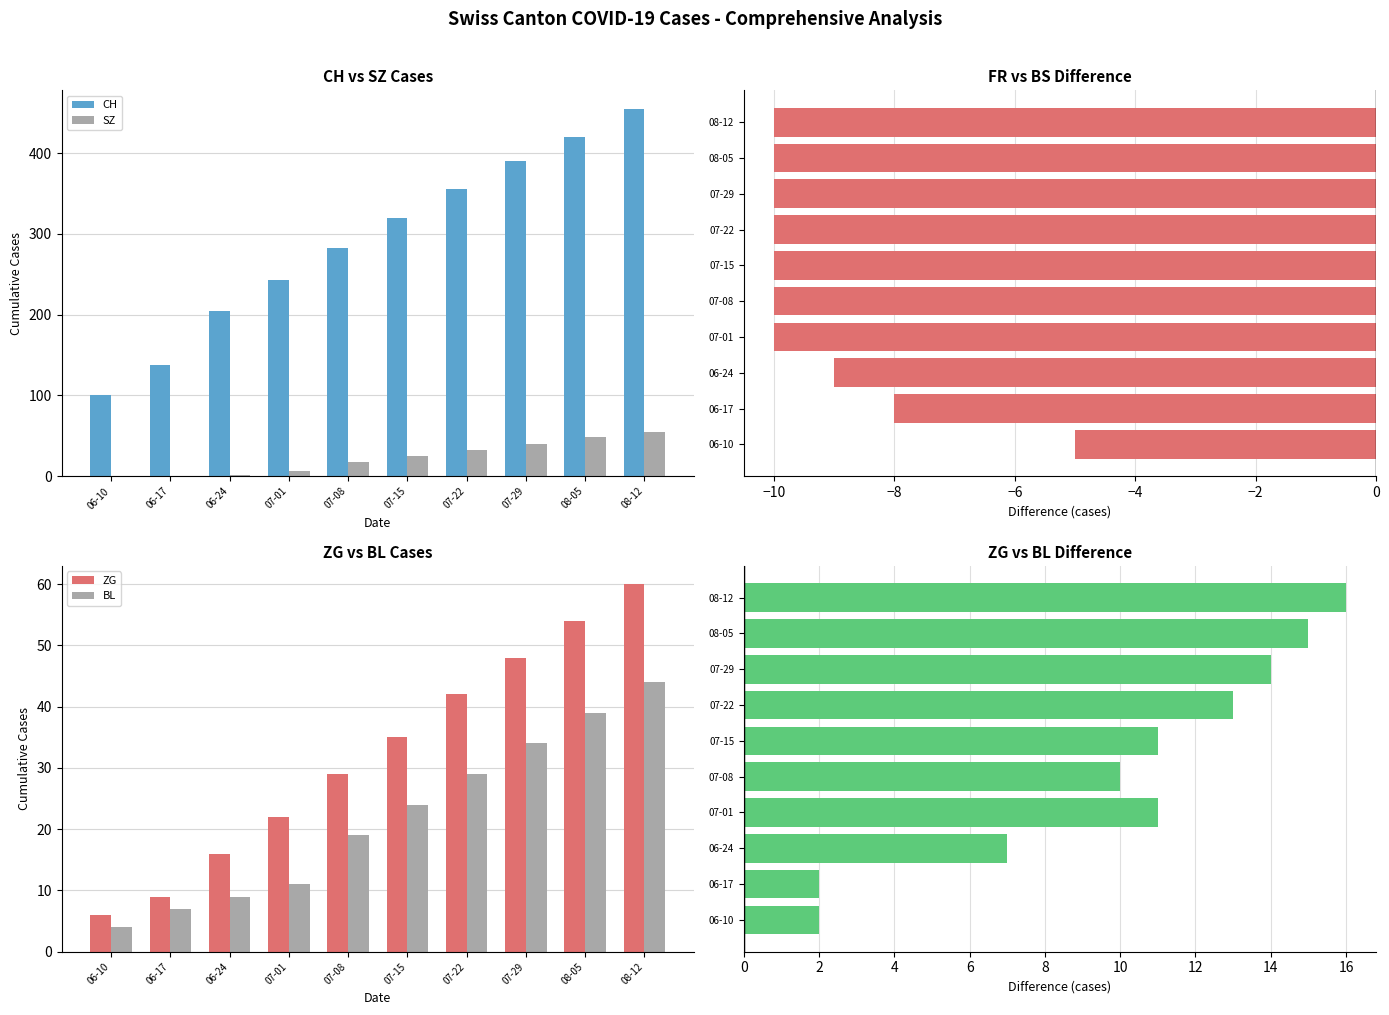

How many series are shown in this chart?

6